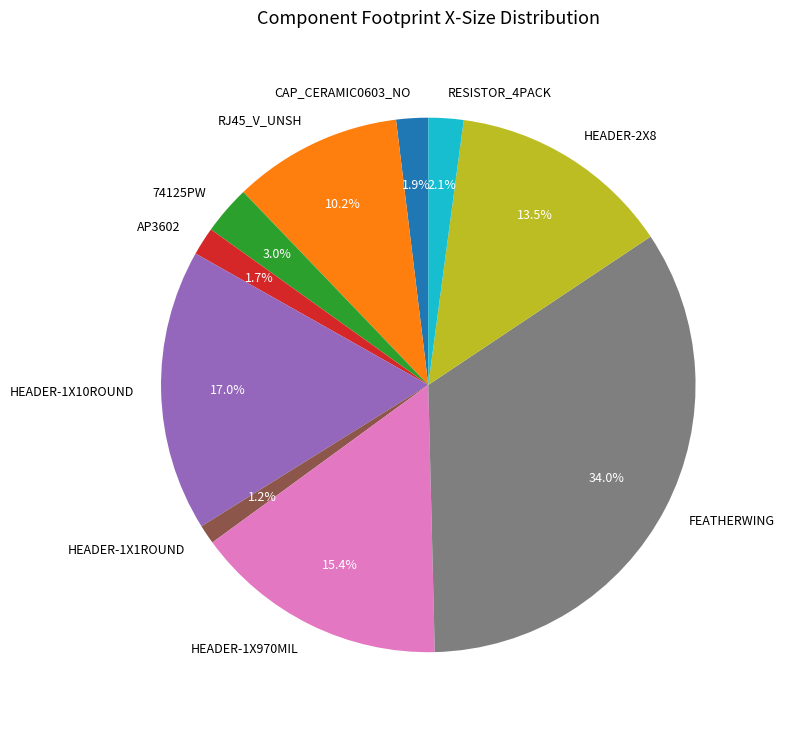

Is there a majority slice in this chart?

No